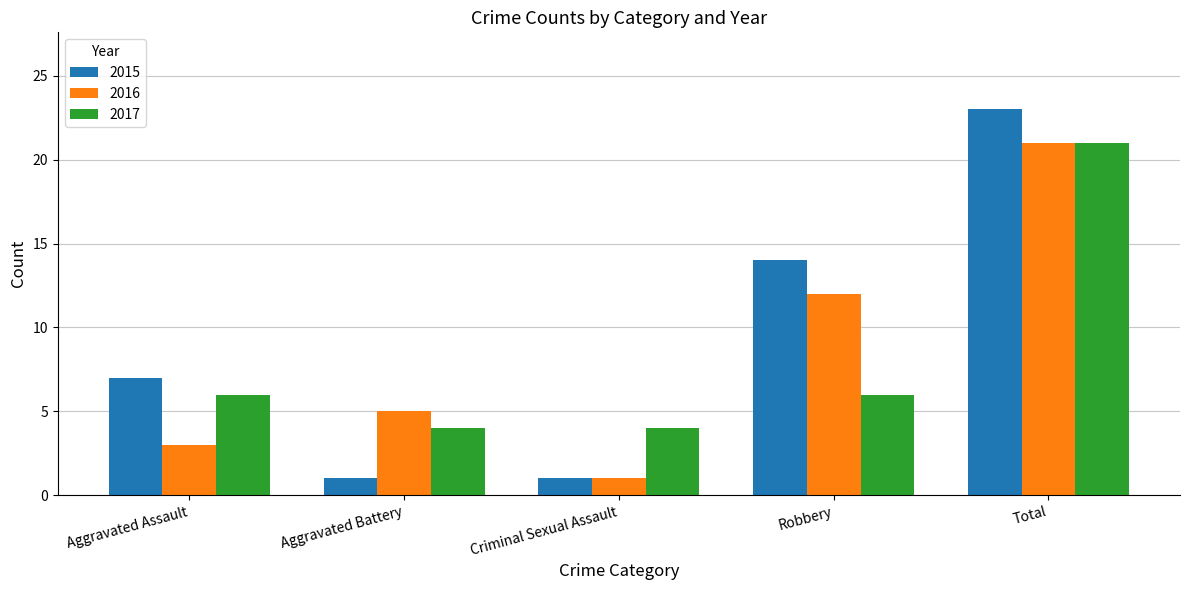

What are all the series names shown in the legend?

2015, 2016, 2017